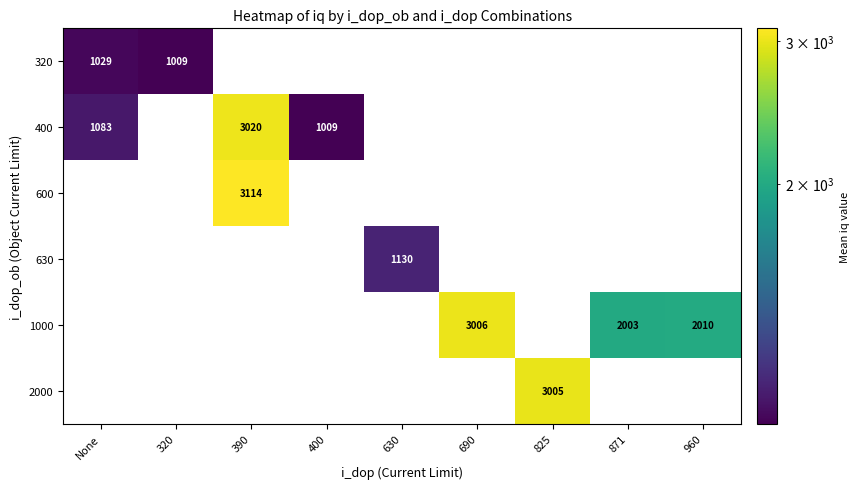

True or false: 630 has a value of 1130 at 630.

True